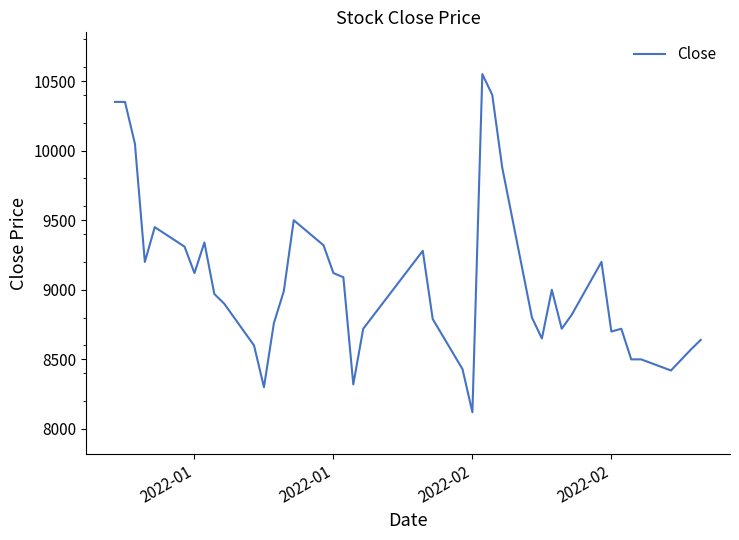

What is the smallest value displayed?

8120